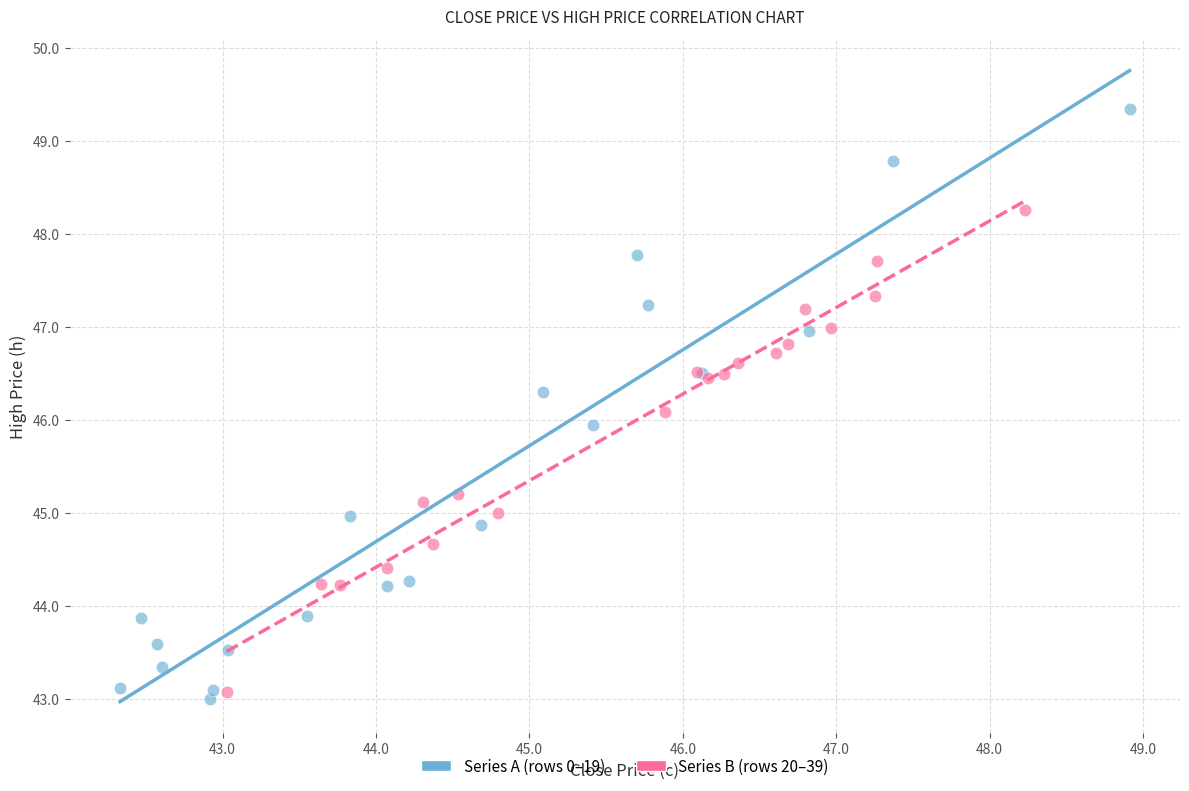

Which series contains the lowest Y value?

Series A (rows 0–19)